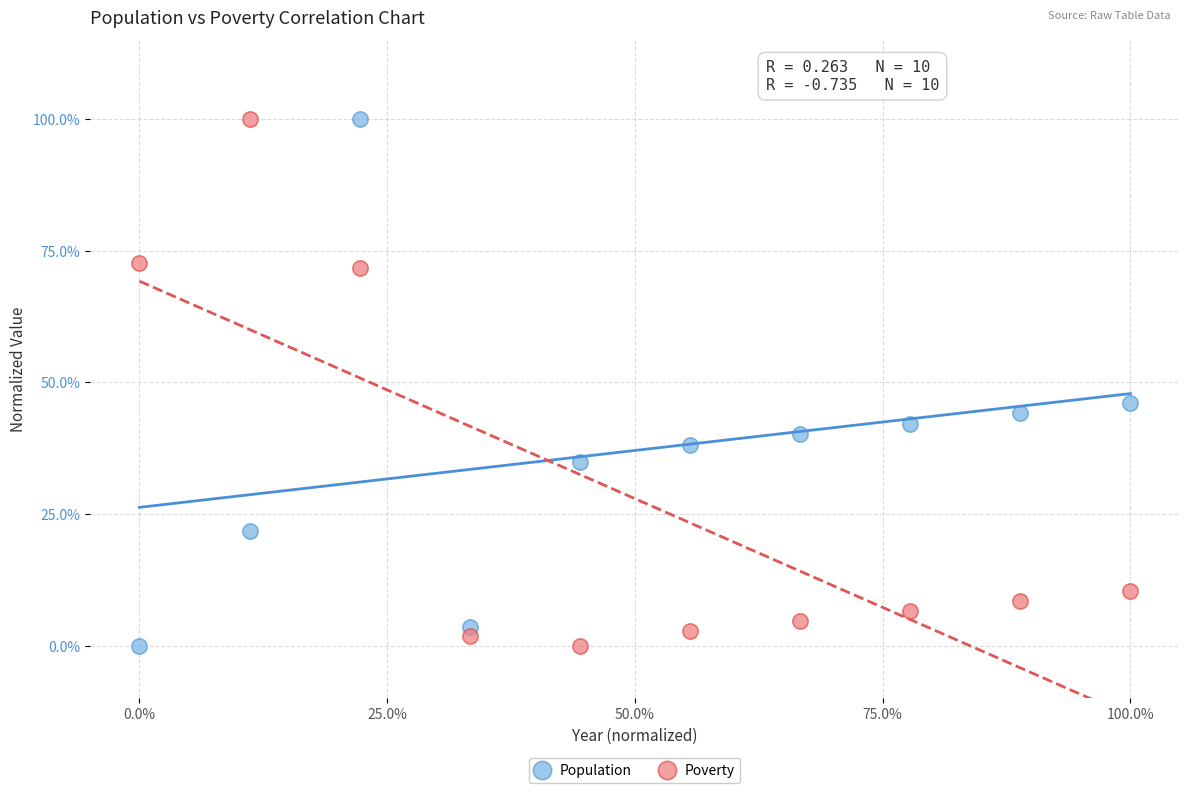

Across all data points, what is the range of Y values (max minus min)?

100.0